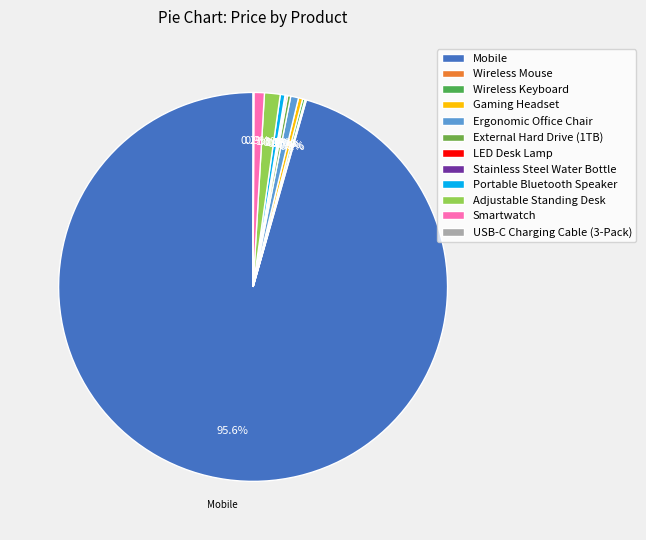

Count the number of slices in the pie.

12